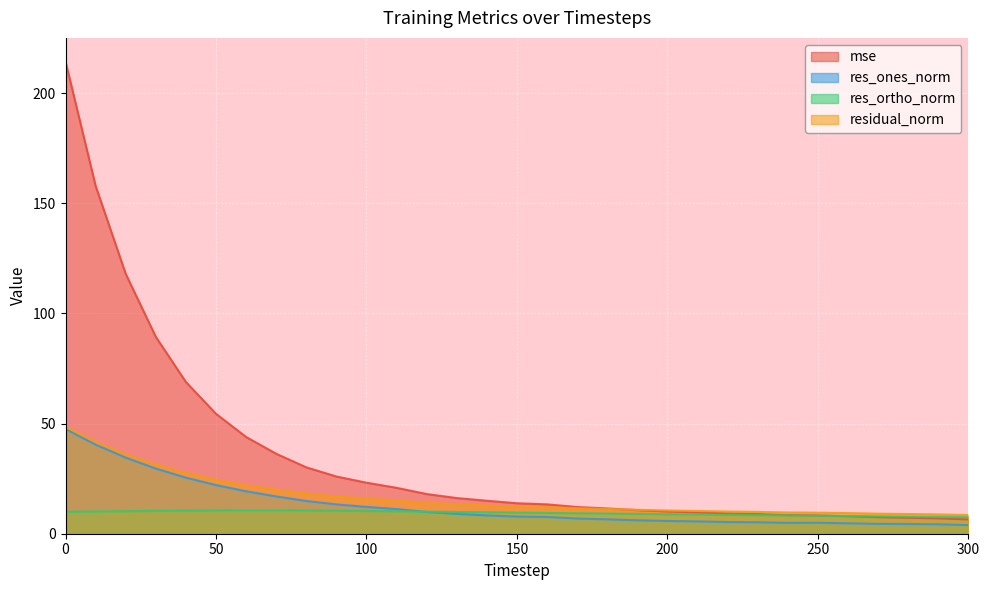

What is the minimum value shown in the chart?

3.9